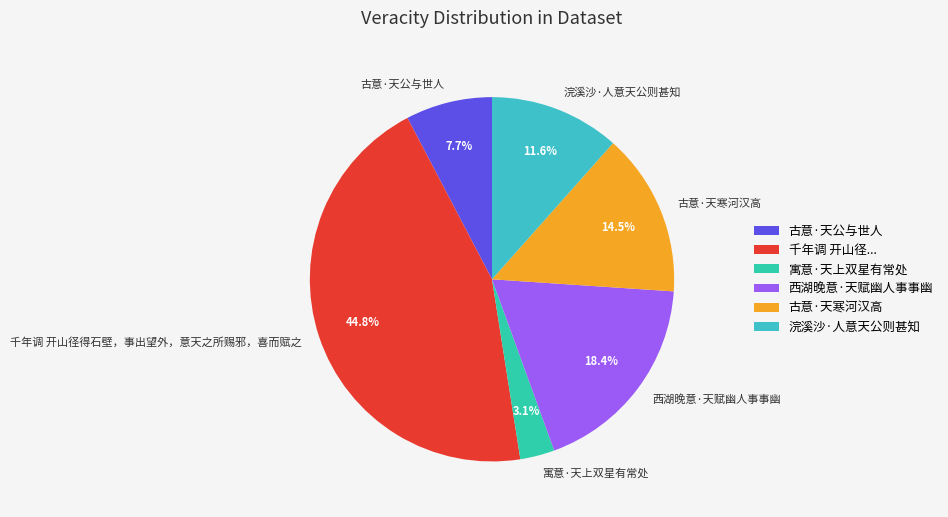

Combined, what portion of the pie is 千年调 开山径得石壁，事出望外，意天之所赐邪，喜而赋之 and 寓意·天上双星有常处?

47.9%